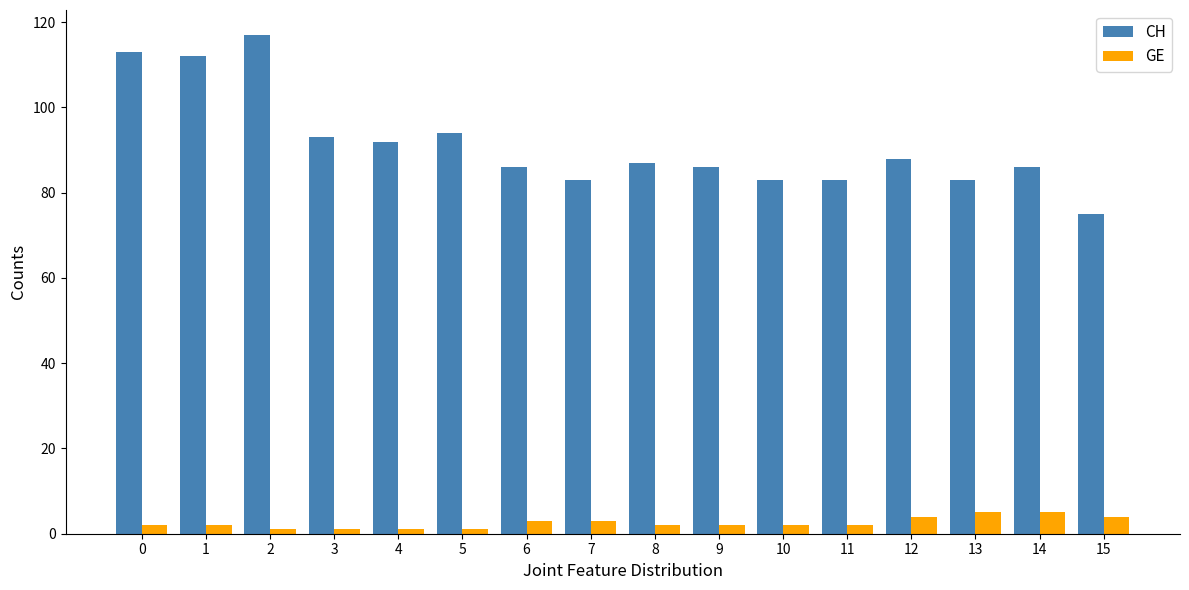

The value of CH at 14 is 55. True or false?

False